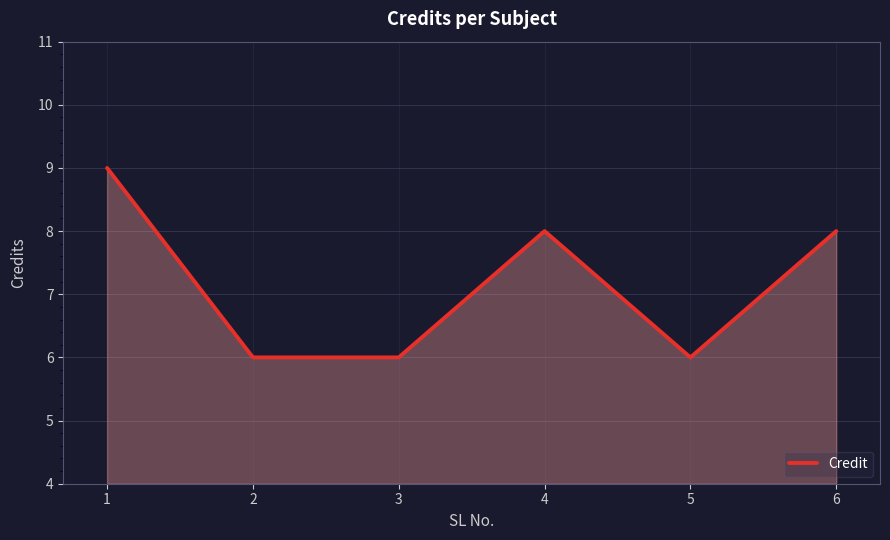

What is the smallest value displayed?

6